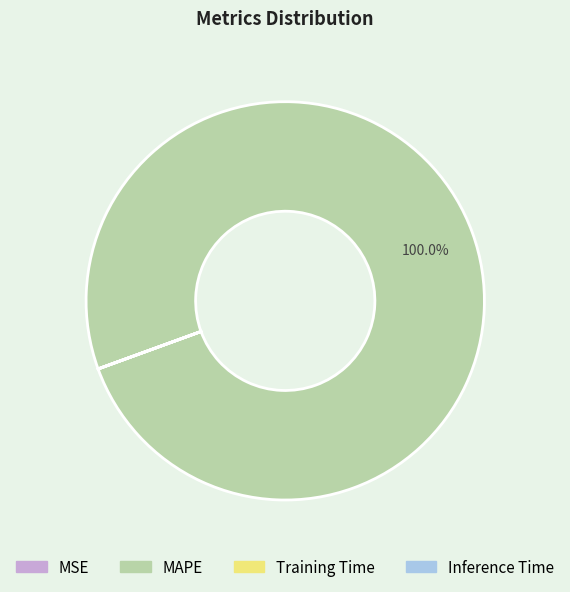

Which category accounts for the majority?

MAPE